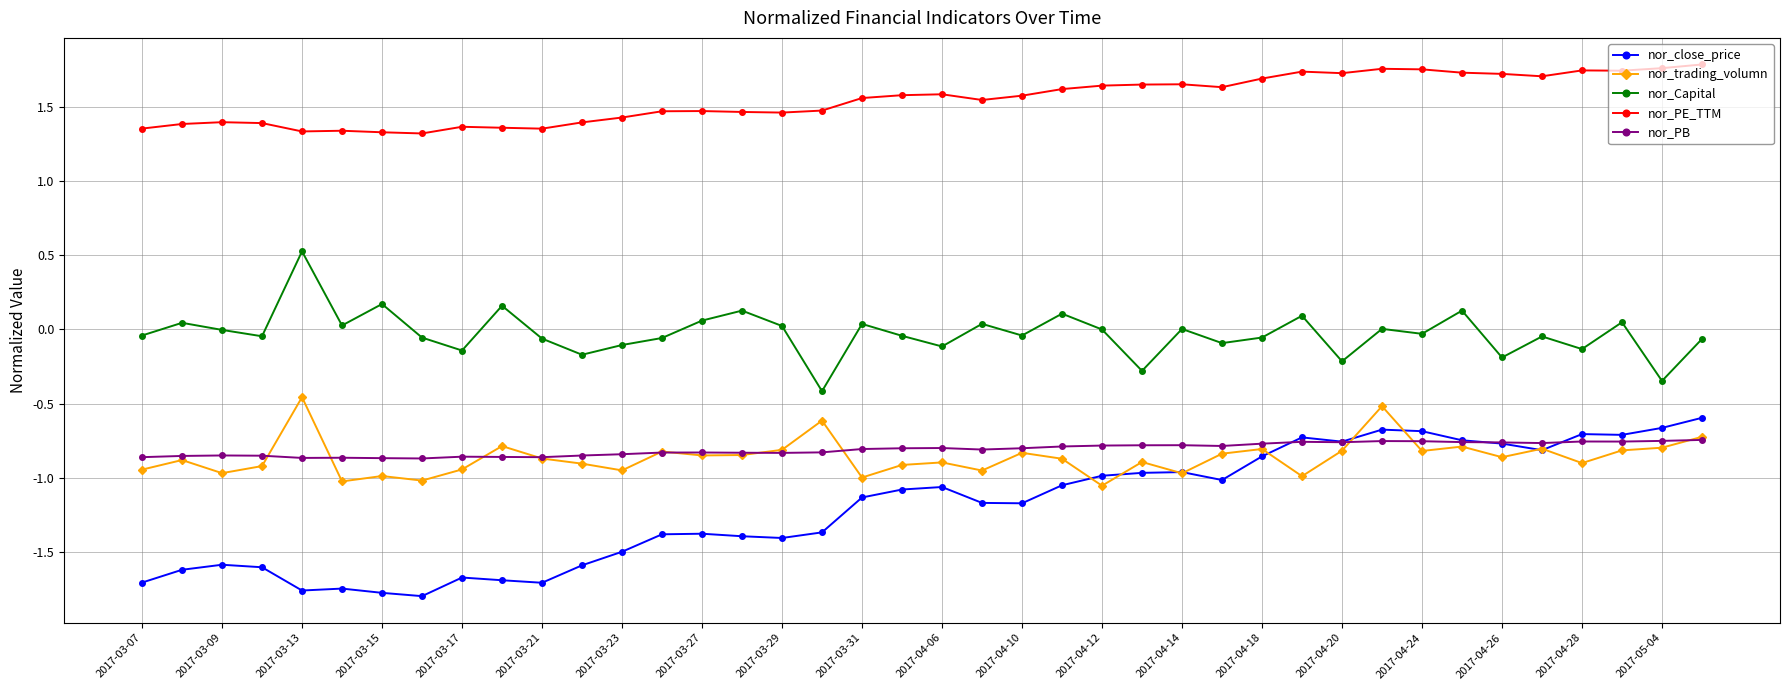

True or false: nor_close_price has more than 0 points higher than both neighbors.

True